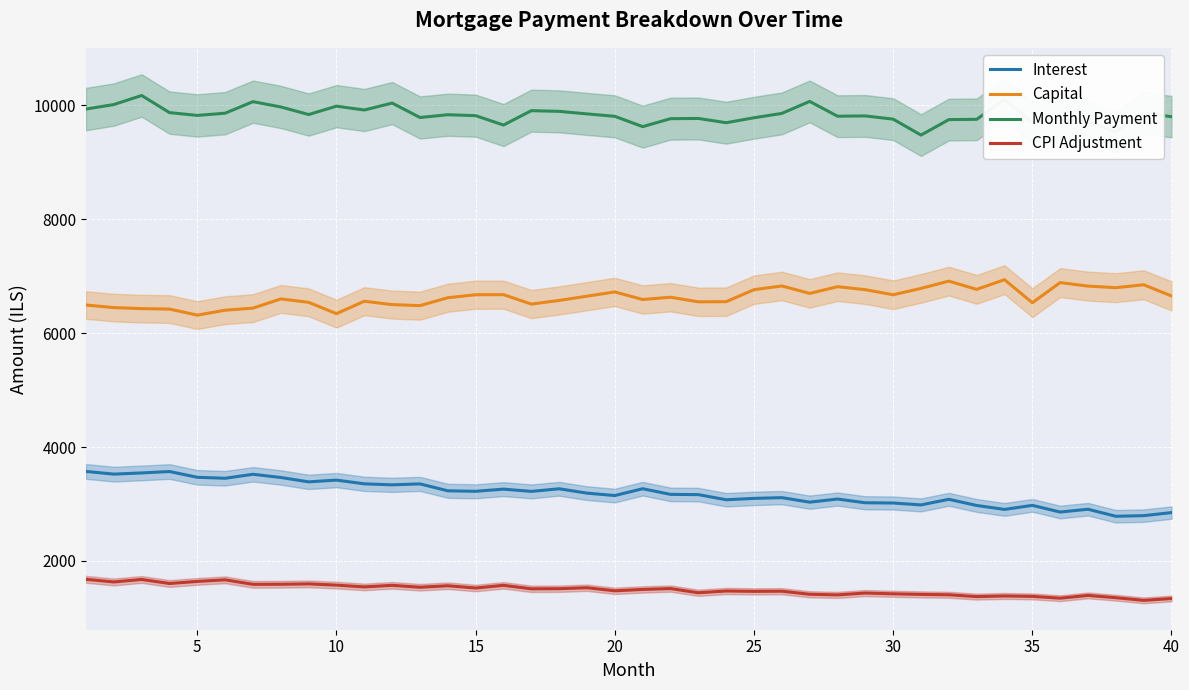

What is the lowest value of the CPI Adjustment series?

1307.2